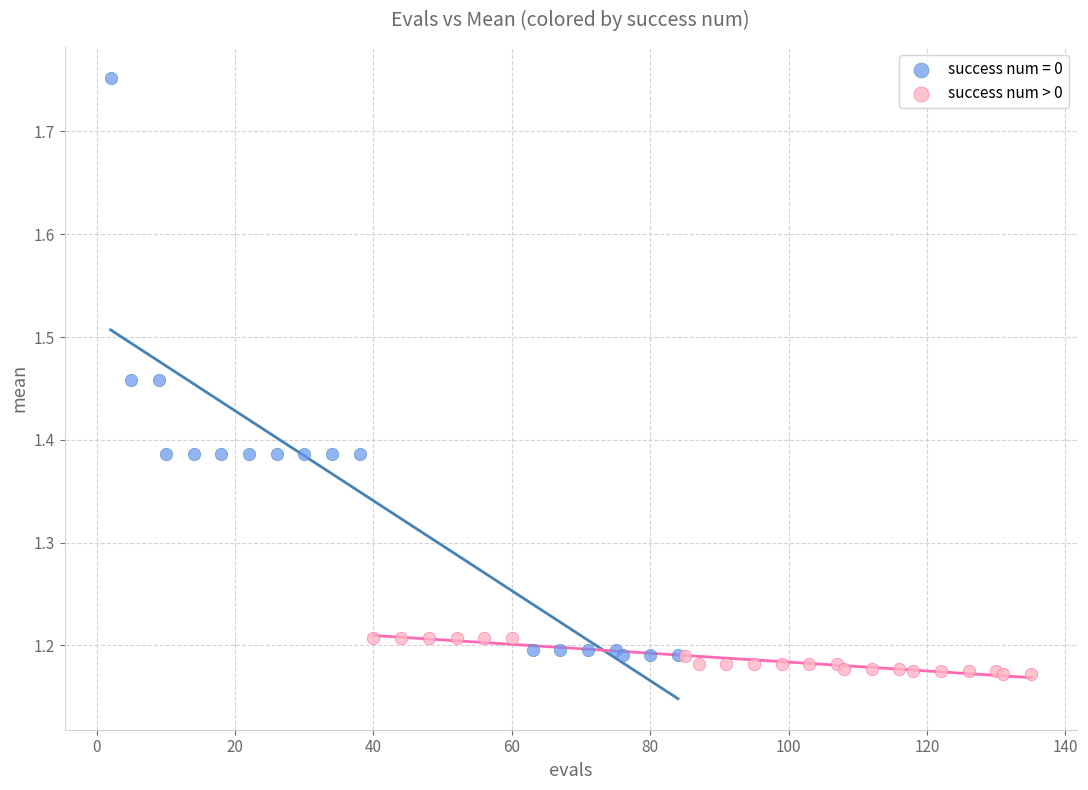

Which series contains the highest Y value?

success num = 0